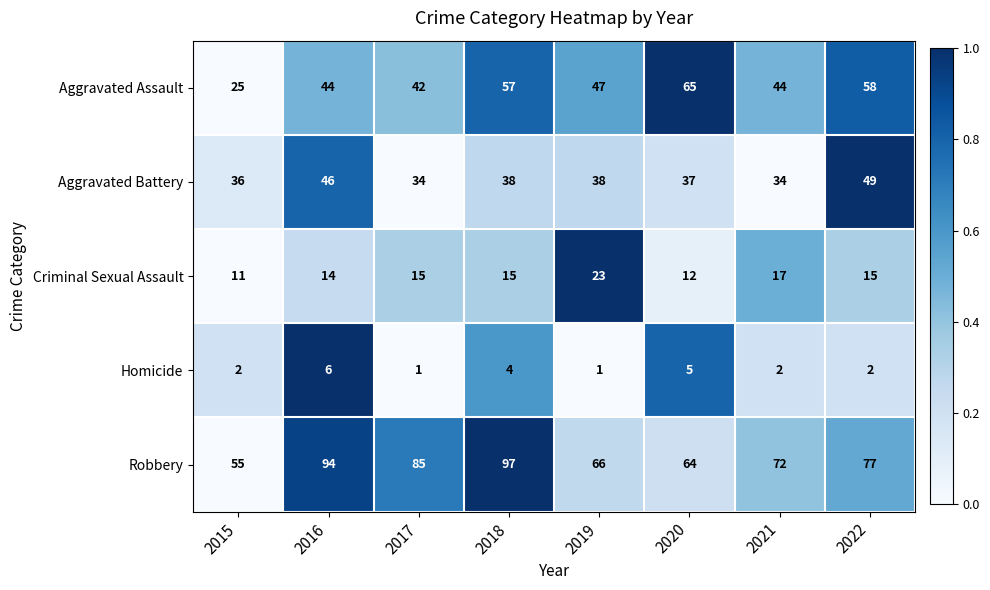

What is the approximate value of Homicide at 2020?

5